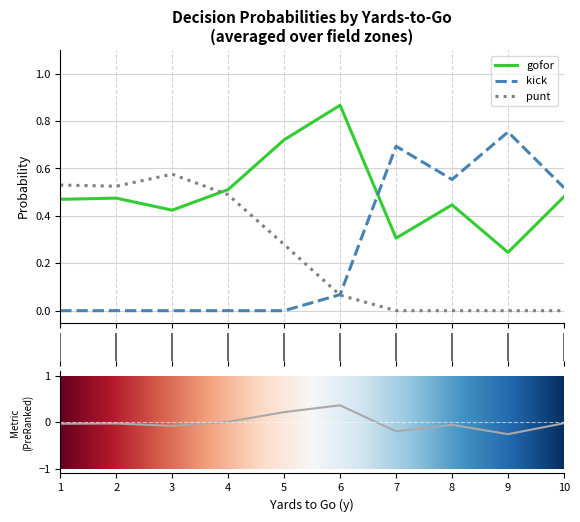

Which series ends up on top after the final intersection of punt and gofor?

gofor